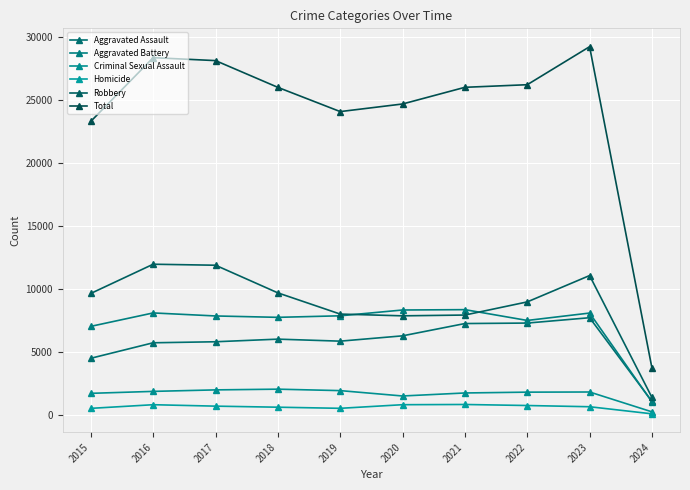

Reading left to right, list all the values displayed in this chart.

Aggravated Assault: 4480	5712	5793	6001	5841	6264	7242	7280	7705	1052
Aggravated Battery: 7019	8086	7845	7735	7858	8319	8347	7488	8076	1008
Criminal Sexual Assault: 1691	1846	1965	2022	1907	1480	1720	1785	1797	219
Homicide: 496	786	672	588	499	787	804	722	625	61
Robbery: 9638	11960	11880	9681	7995	7855	7918	8963	11059	1363
Total: 23324	28390	28155	26027	24100	24705	26031	26238	29262	3703